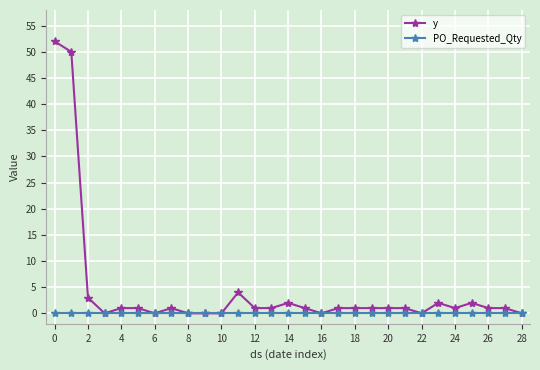

Which series has the largest total across all categories?

y